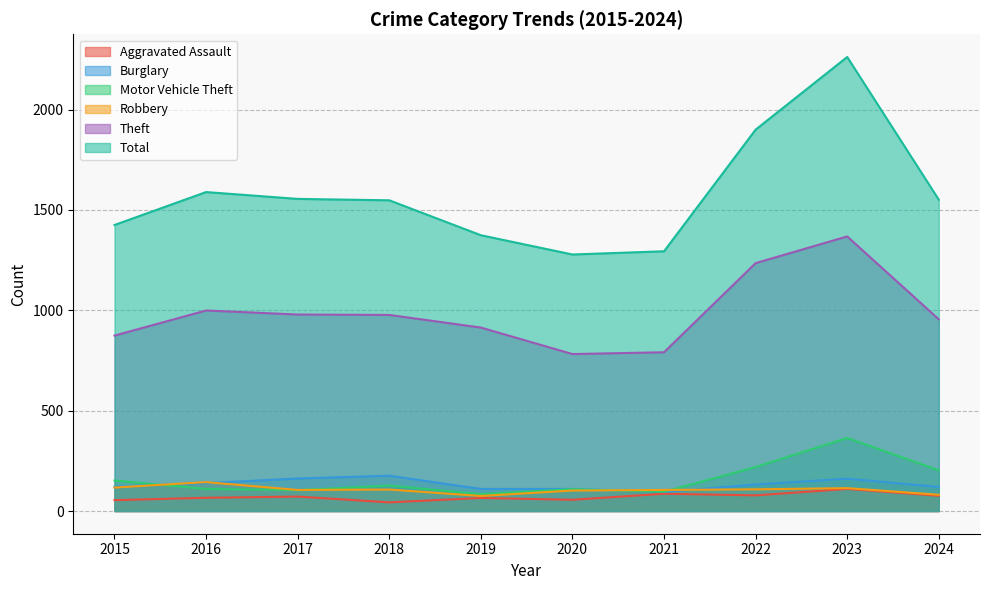

True or false: Theft and Total cross at least once.

False